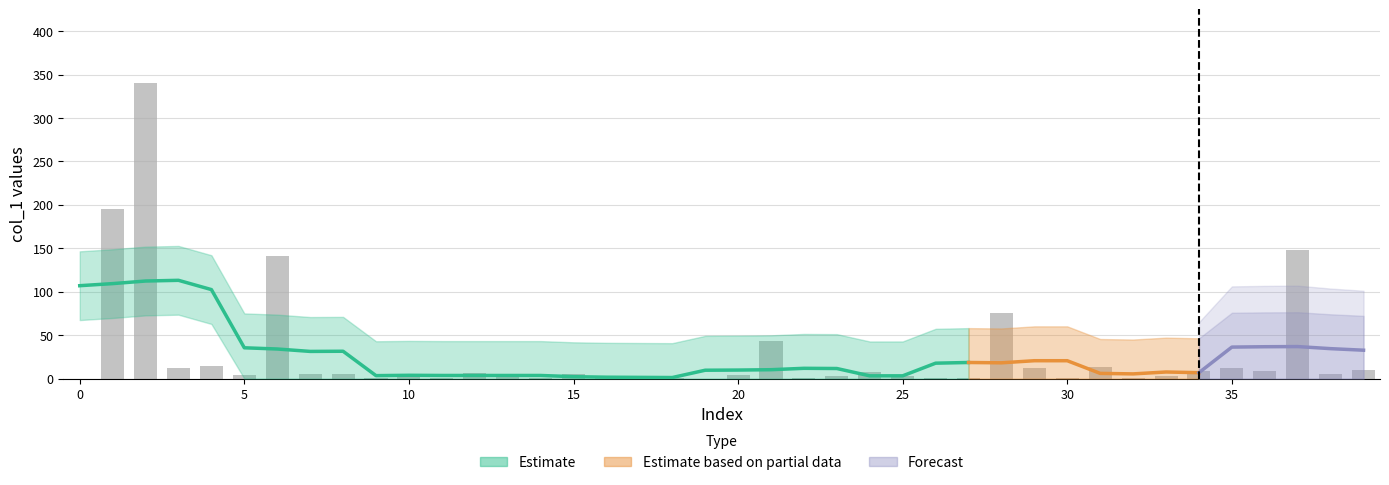

At which category does the chart reach its peak across all series?

2